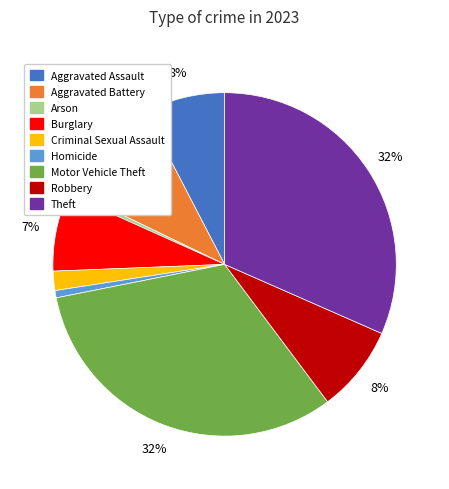

To the nearest percent, what is the difference between the largest and smallest slice percentages?

32%